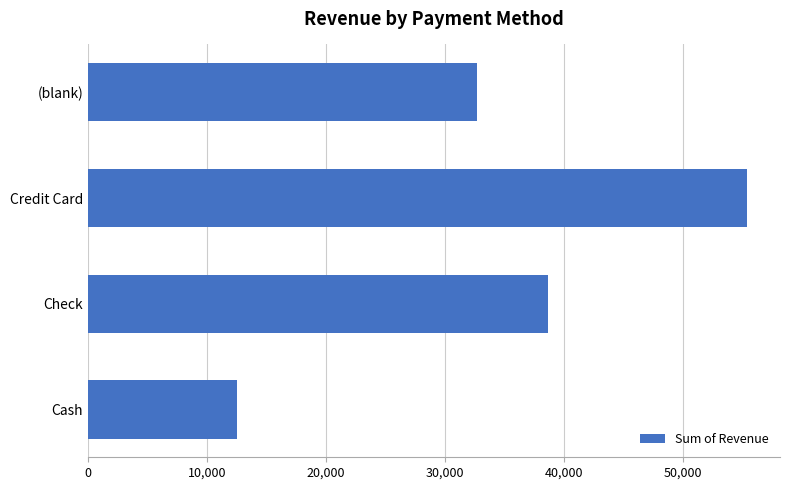

What is the difference between the maximum and minimum values?

42859.2